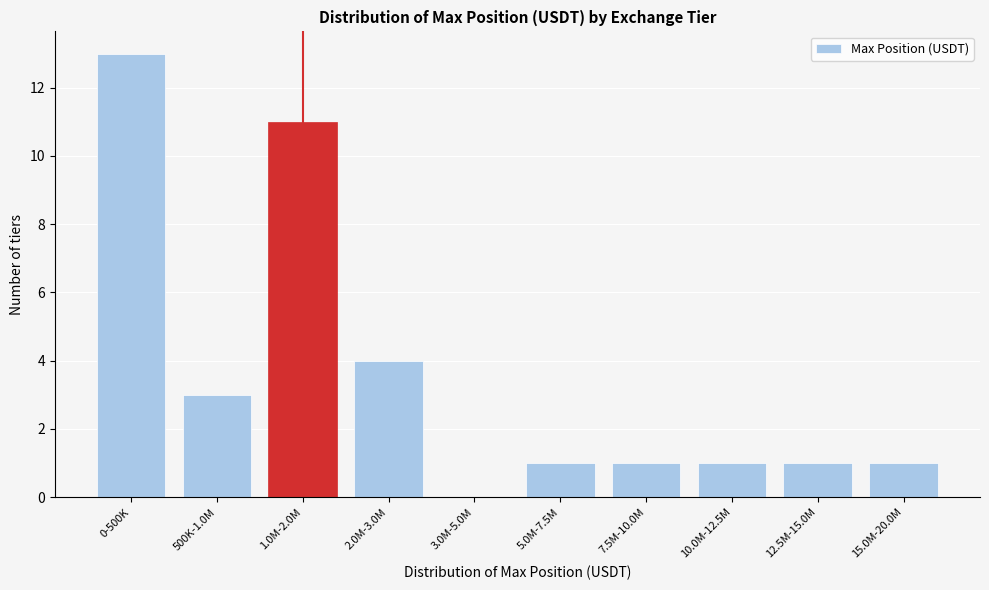

Reading right to left, what are all the values shown in this chart?

15.0M-20.0M=1	12.5M-15.0M=1	10.0M-12.5M=1	7.5M-10.0M=1	5.0M-7.5M=1	3.0M-5.0M=0	2.0M-3.0M=4	1.0M-2.0M=11	500K-1.0M=3	0-500K=13